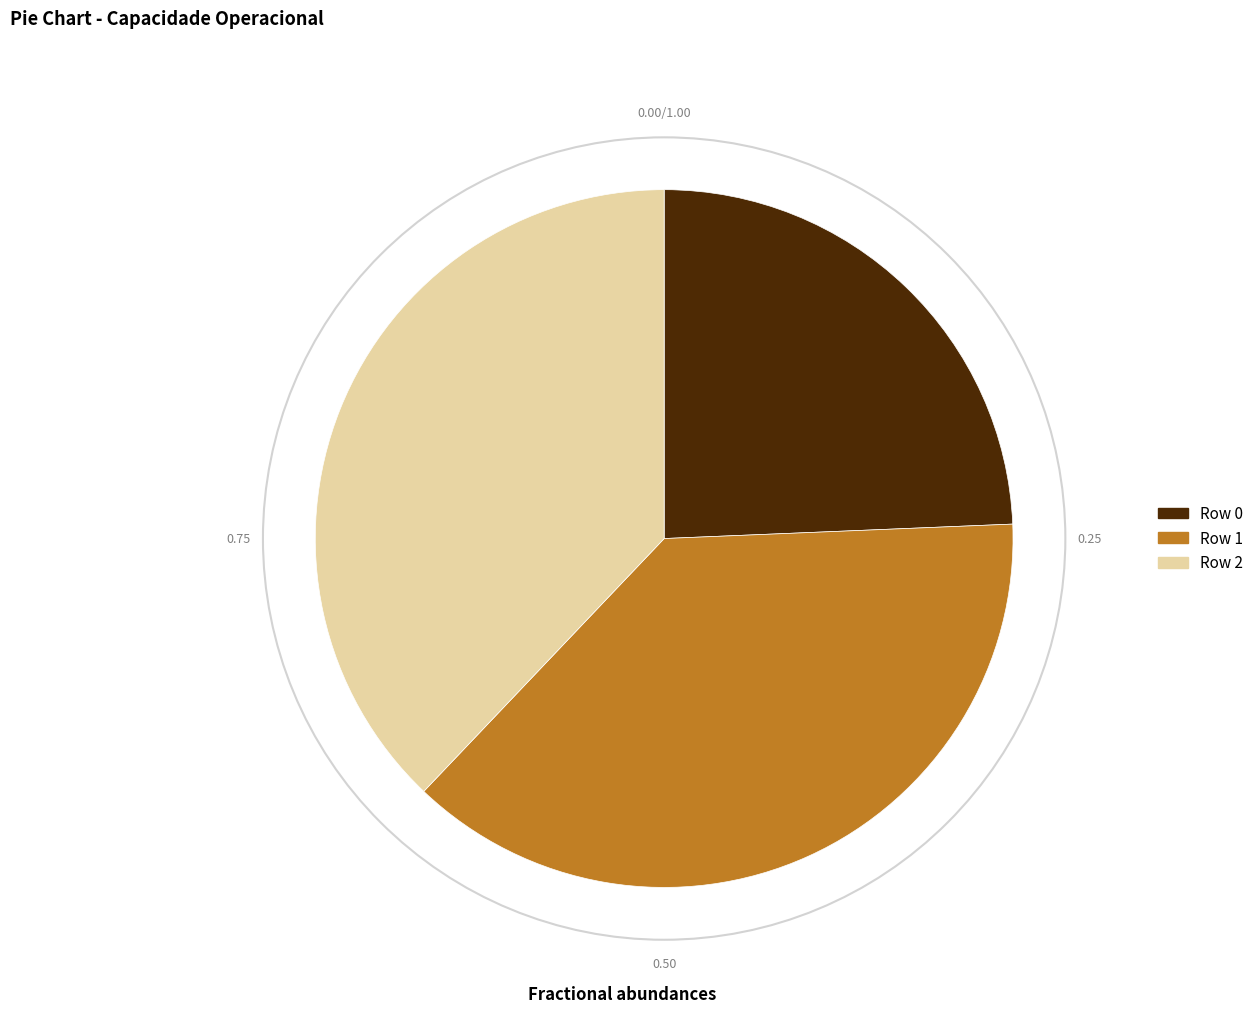

Is there any slice that represents more than half of the pie?

No